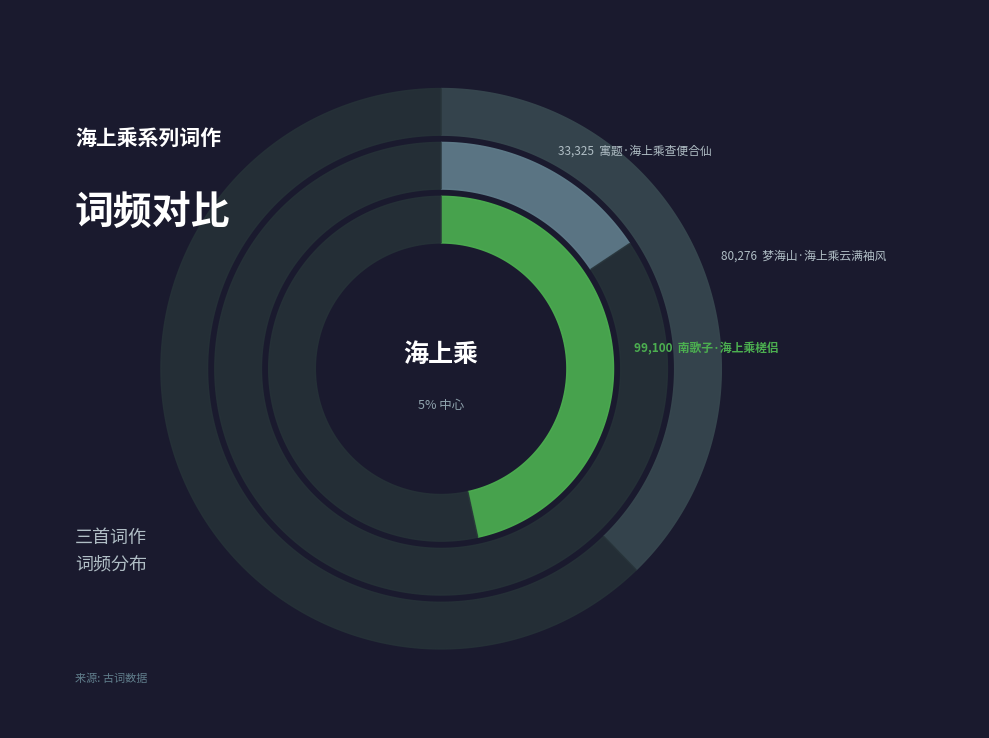

To the nearest percent, what is the difference between the 寓题·海上乘查便合仙 and 南歌子·海上乘槎侣 slice percentages?

31%